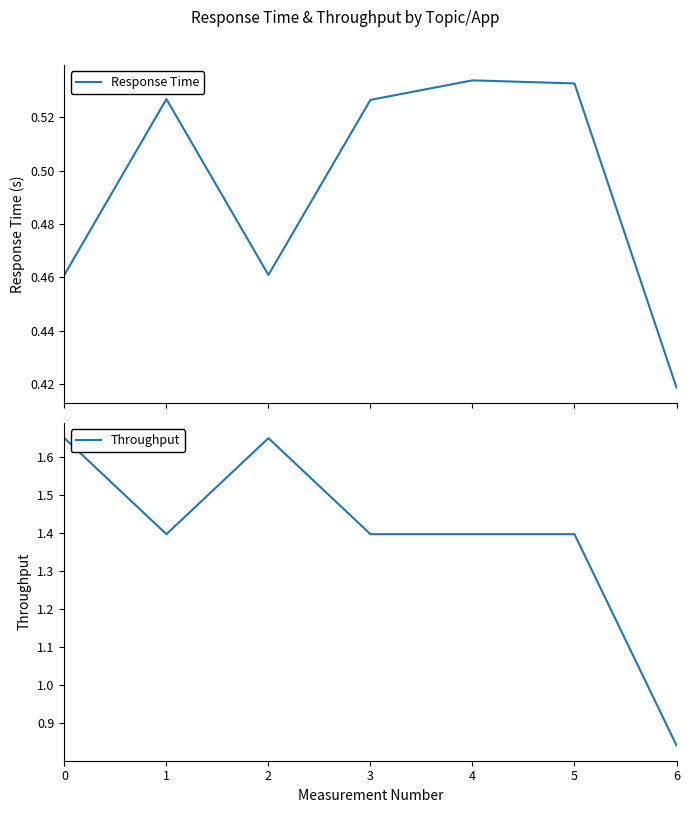

What is the maximum value shown in the chart?

1.7